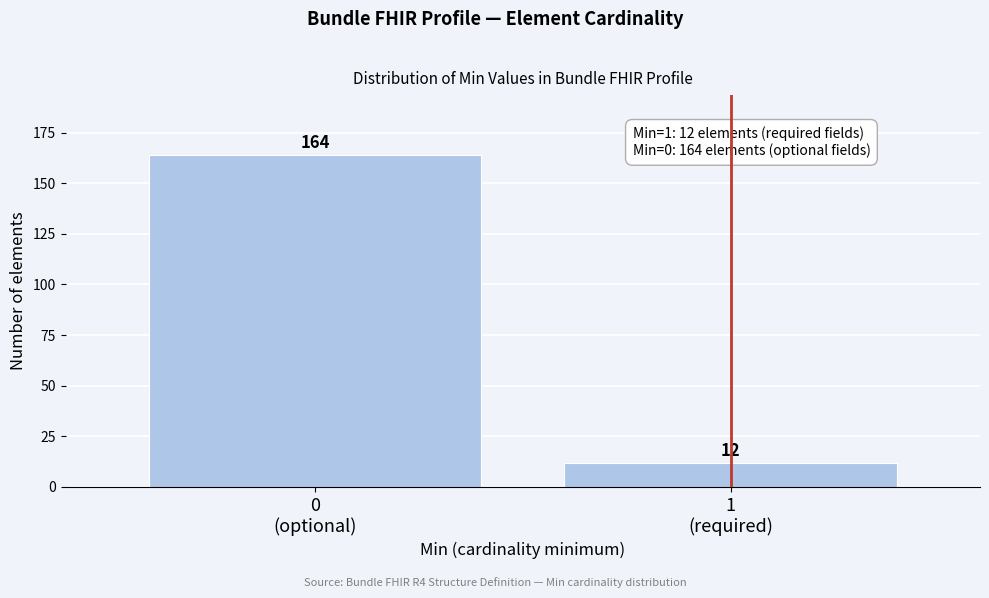

Reading left to right, transcribe all the data shown in this chart.

164	12